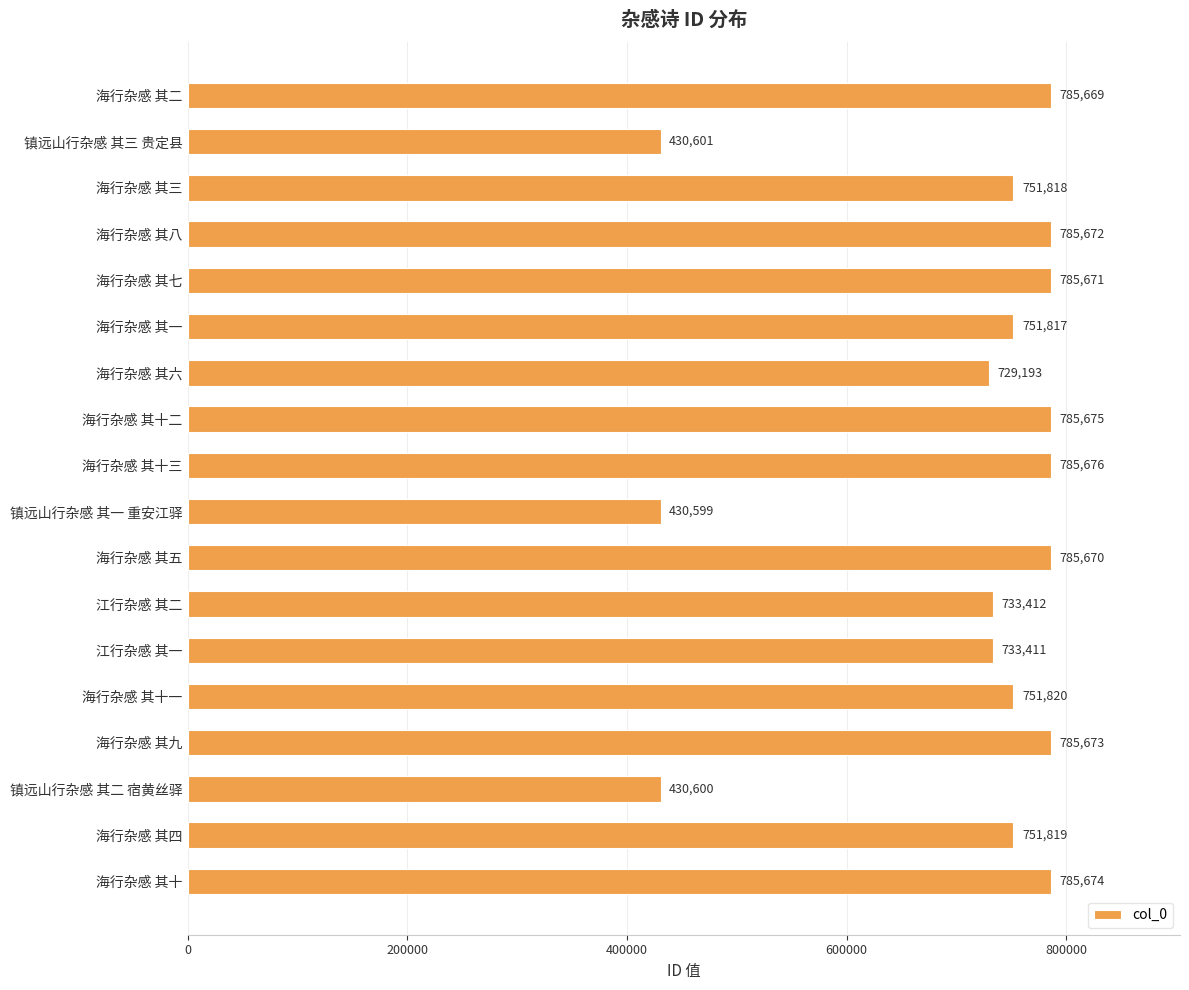

What is the average value?

710026